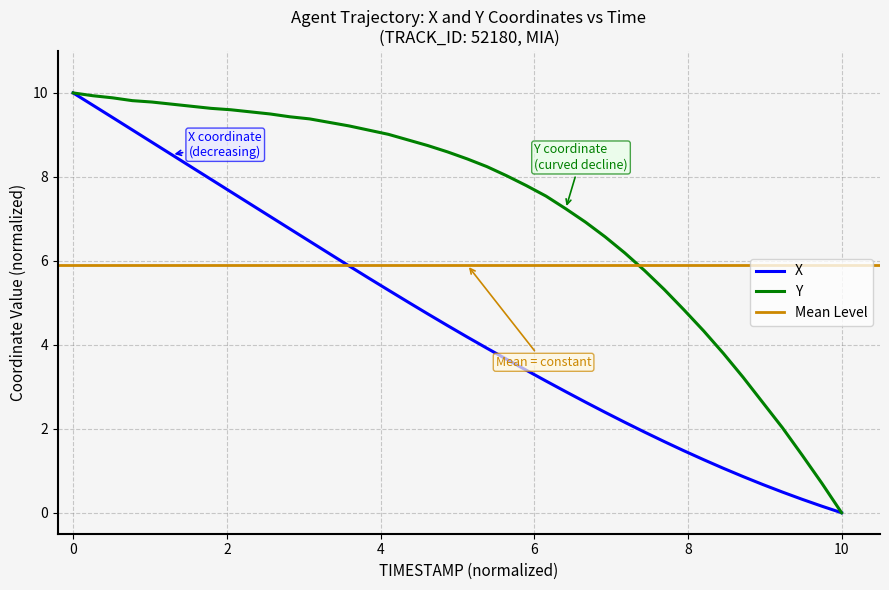

Reading left to right, transcribe all the data shown in this chart.

X: 10.0	9.7	9.4	9.1	8.8	8.5	8.2	7.9	7.6	7.4	7.1	6.8	6.5	6.2	5.9	5.6	5.3	5.0	4.7	4.5	4.2	3.9	3.7	3.4	3.1	2.9	2.6	2.4	2.2	1.9	1.7	1.5	1.3	1.1	0.9	0.7	0.5	0.3	0.2	0.0
Y: 10.0	9.9	9.9	9.8	9.8	9.7	9.7	9.6	9.6	9.5	9.5	9.4	9.4	9.3	9.2	9.1	9.0	8.9	8.7	8.6	8.4	8.2	8.0	7.8	7.5	7.2	6.9	6.6	6.2	5.8	5.3	4.8	4.3	3.8	3.2	2.6	2.0	1.4	0.7	0.0